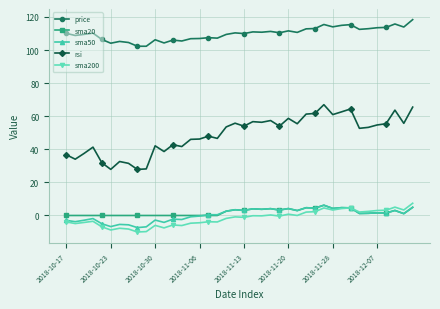

What are all the series names shown in the legend?

price, sma20, sma50, rsi, sma200